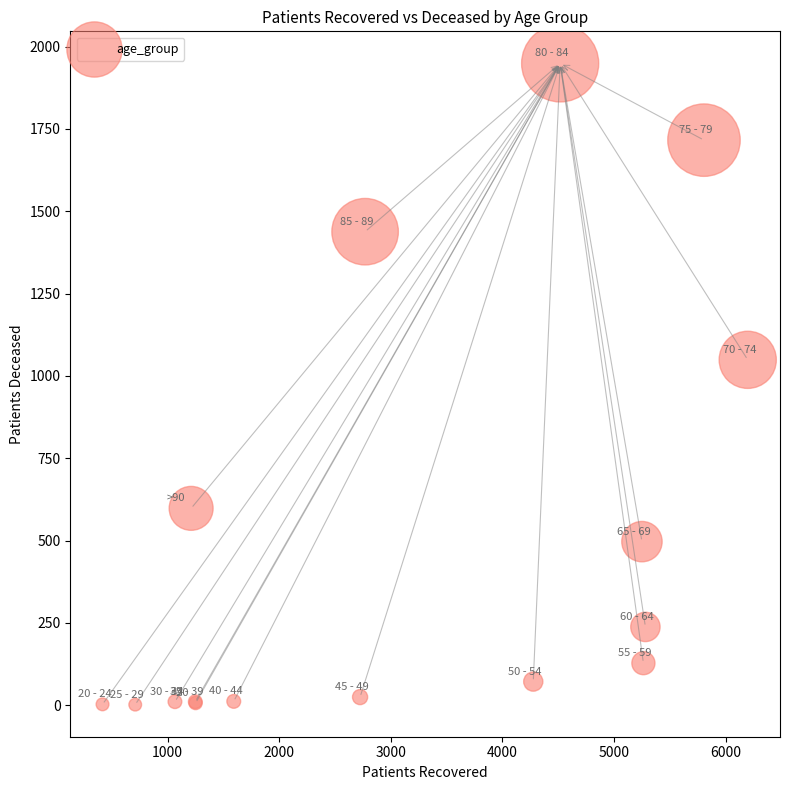

What Y value in the scatter plot is closest to 975?

1049